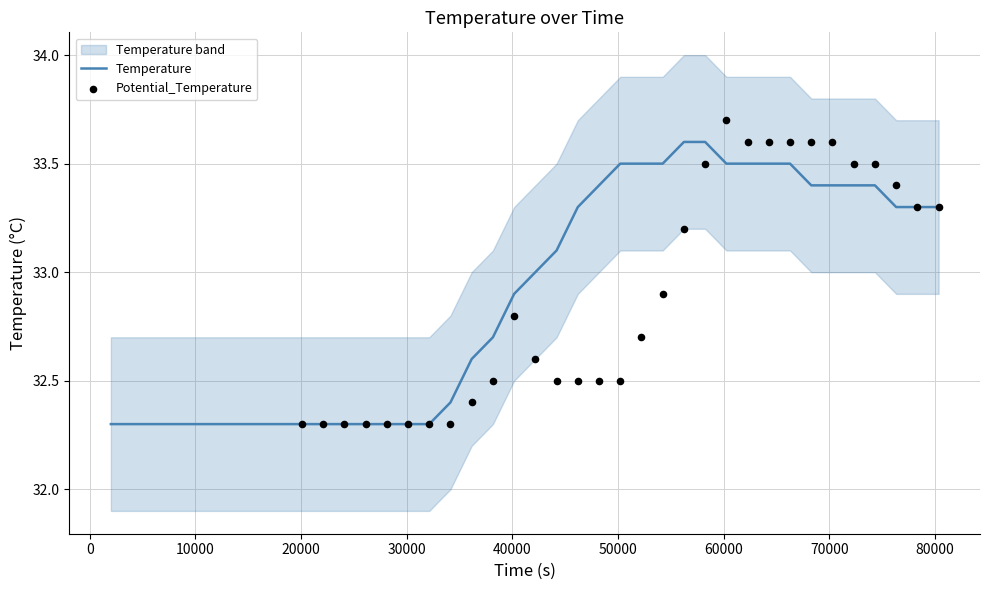

What is the minimum value for Temperature?

32.3